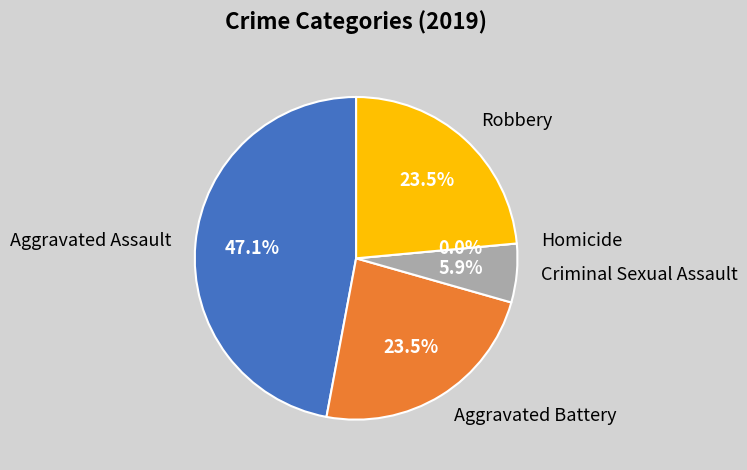

To the nearest percent, what is the difference between the Robbery and Aggravated Assault slice percentages?

24%